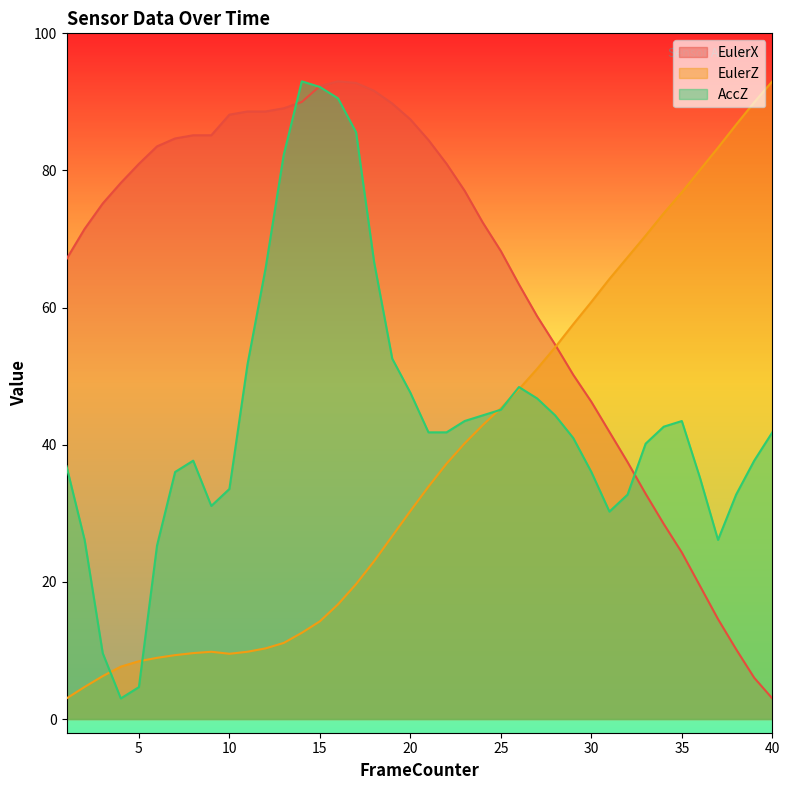

At which label does EulerZ first exceed 33?

21